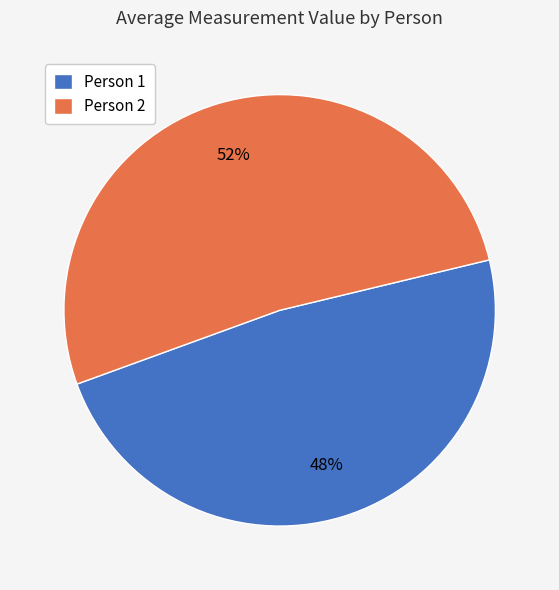

Is there any slice that represents more than half of the pie?

Yes